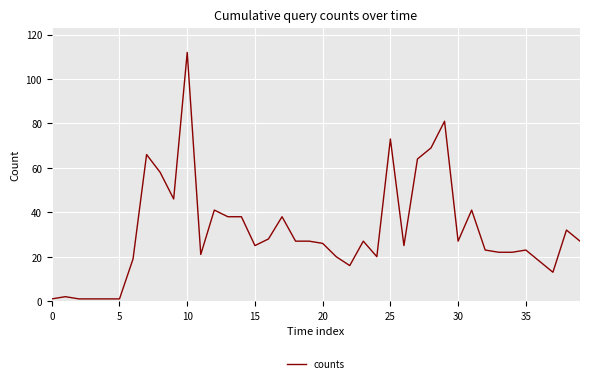

What is the difference between the maximum and minimum values?

111